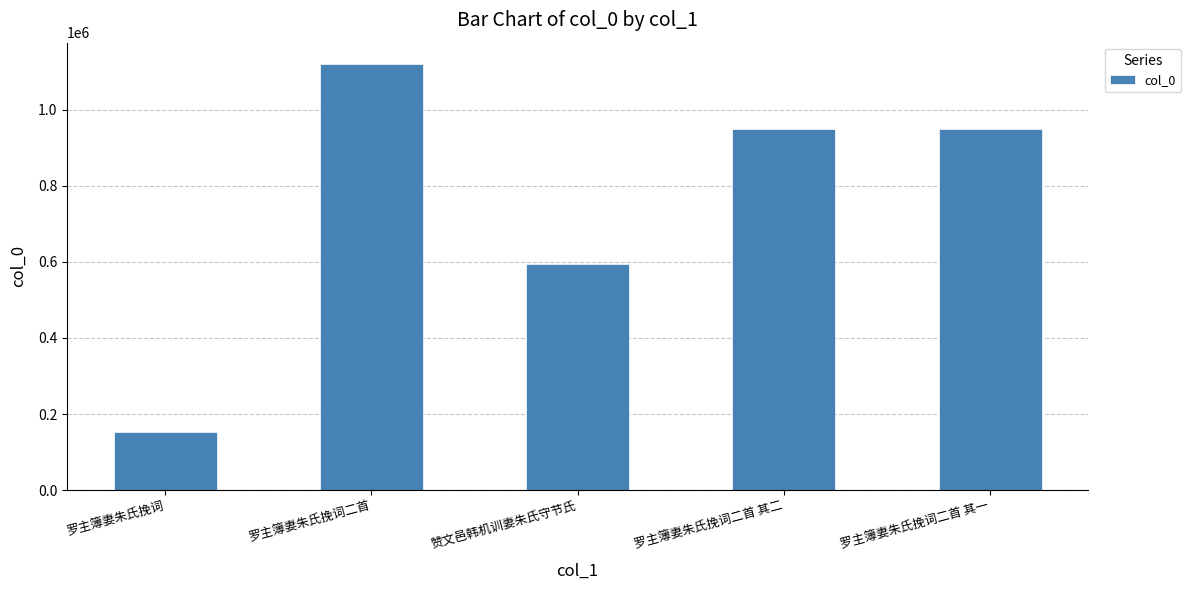

At which label is the value closest to 636261?

赞文邑韩机训妻朱氏守节氏